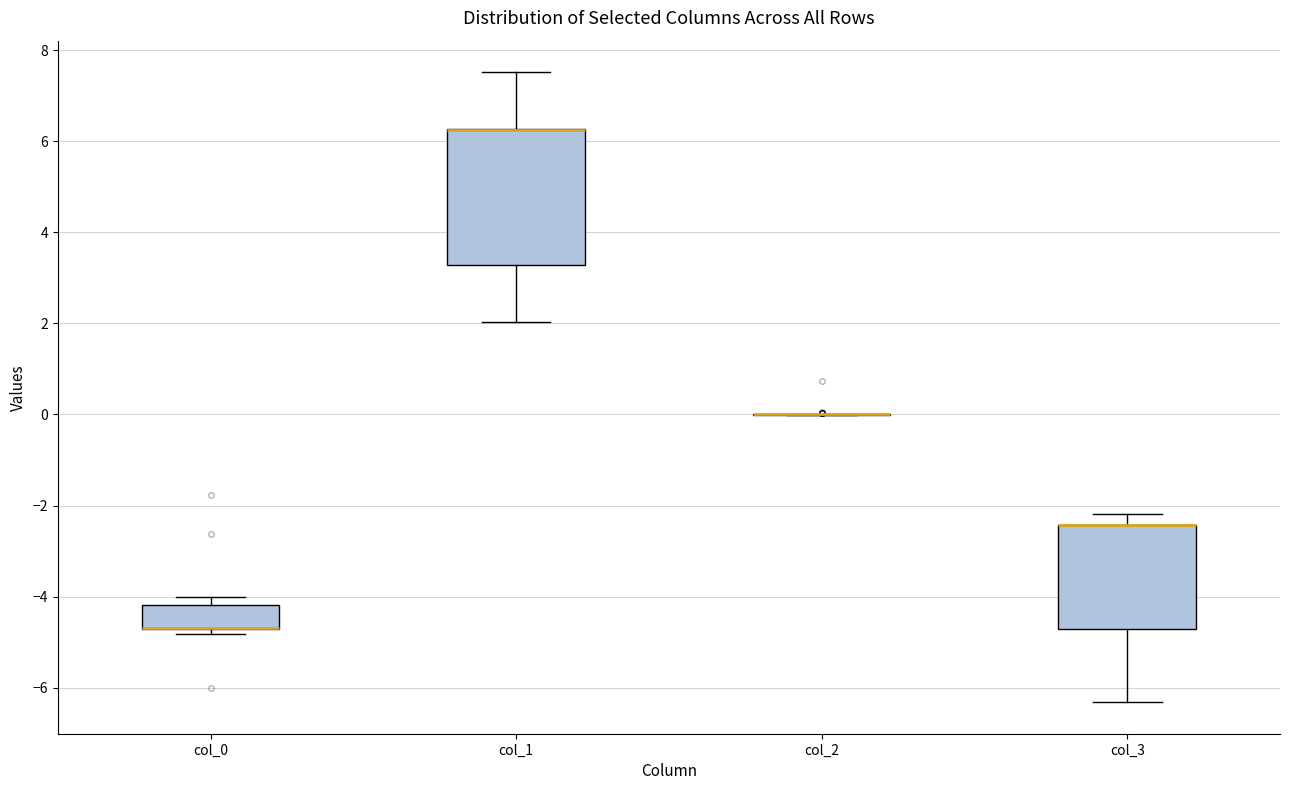

Reading left to right, read every box against the y-axis: the position of its median line, the range the box covers, and the ends of its whiskers. The values are not printed on the chart, so give them approximately, as read against the axis.

col_0: median -4.6 (drawn on the box's lower edge), box -4.8 to -4.2, whiskers -4.8 (just below the box's lower edge) to -4.0
col_1: median 6.2 (drawn on the box's upper edge), box 3.2 to 6.2, whiskers 2.0 to 7.6
col_2: box collapsed to a line at 0.0, whiskers 0.0 to 0.0
col_3: median -2.4 (drawn on the box's upper edge), box -4.8 to -2.4, whiskers -6.4 to -2.2